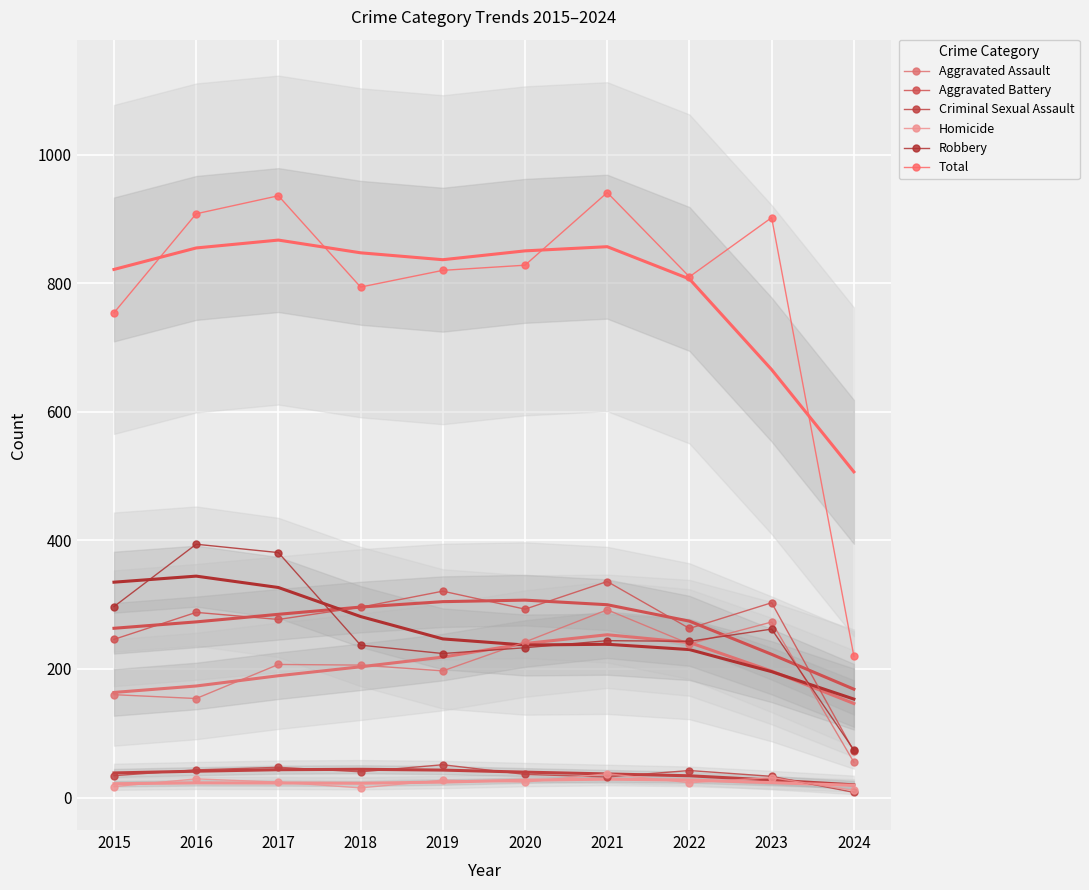

True or false: Homicide has a value of 7 at 2020.

False